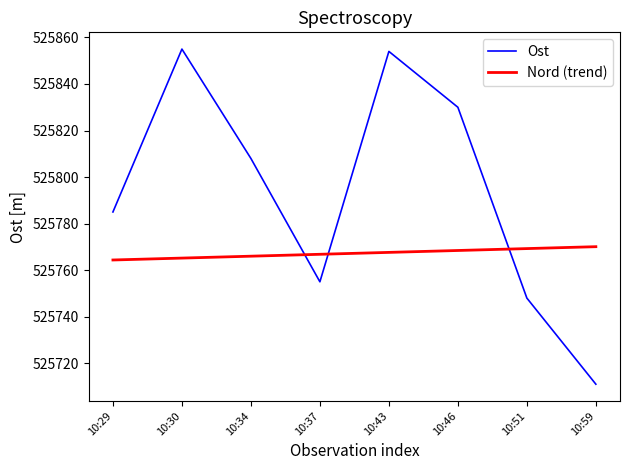

What are all the series names shown in the legend?

Ost, Nord (trend)